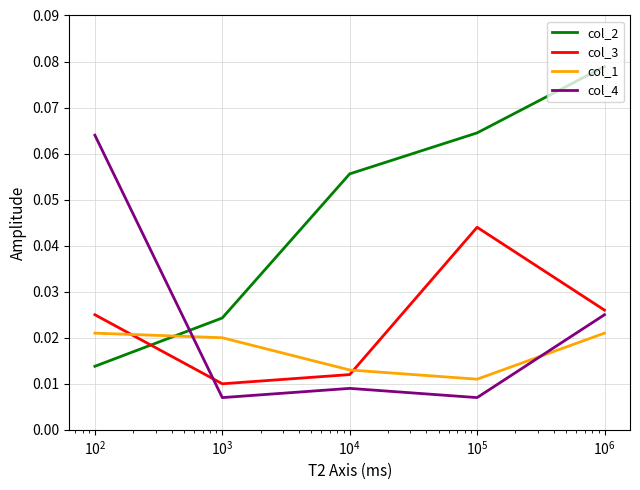

Which series has the largest total across all categories?

col_2